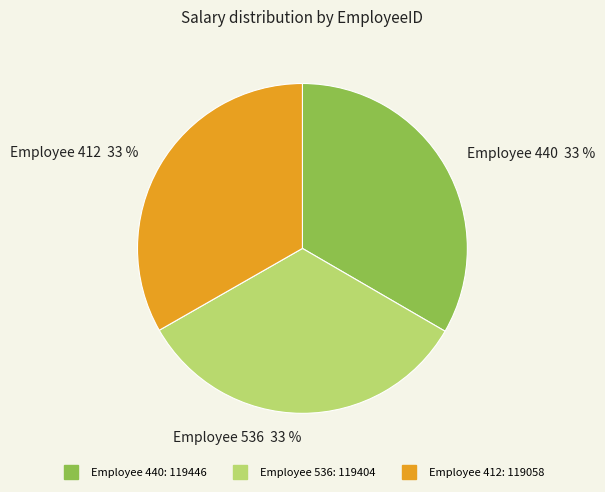

Does any single category account for the majority?

No